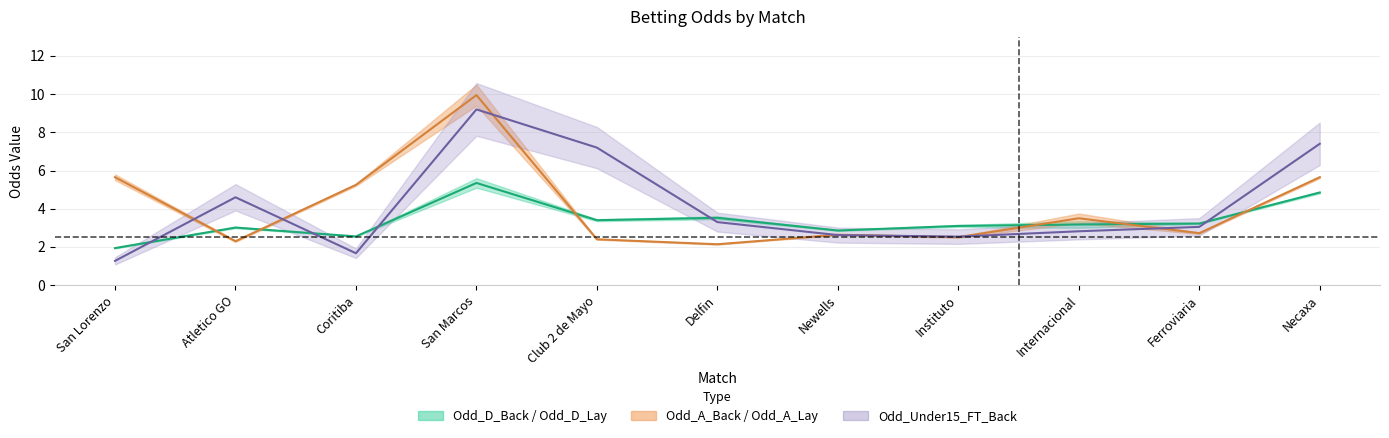

What is the label of the 3rd point from the right?

Internacional